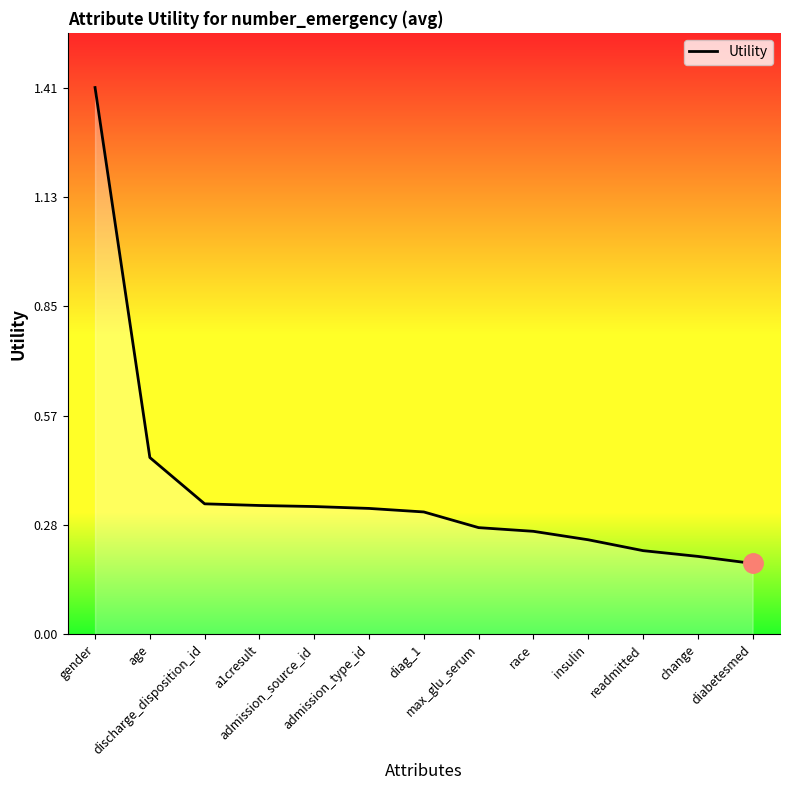

Count the values in the range 0 to 1.

12